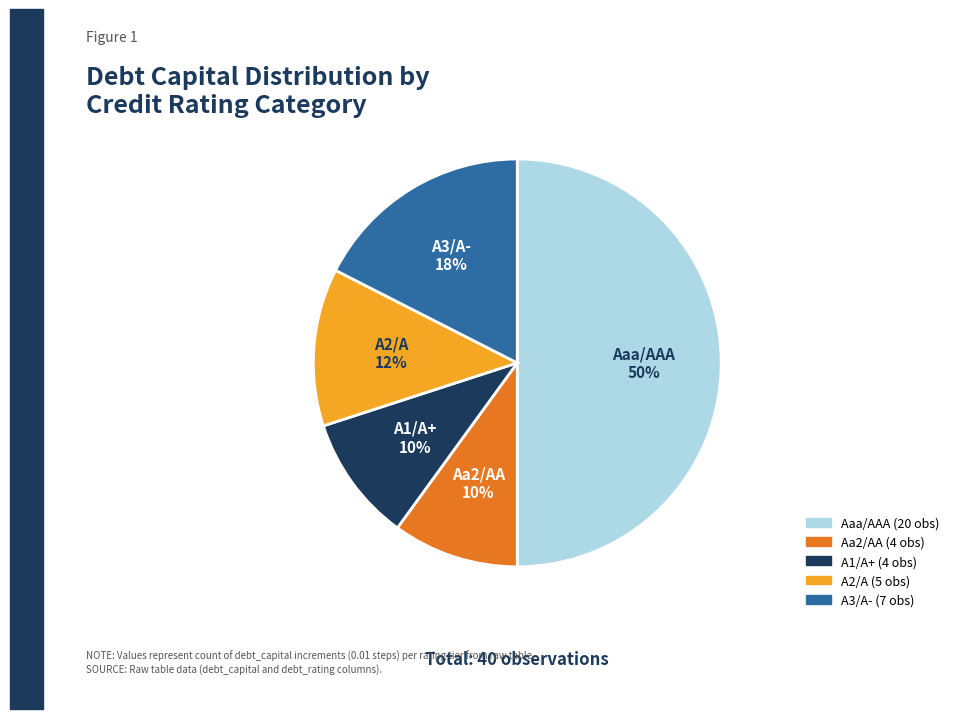

What is the largest slice in the pie chart?

Aaa/AAA